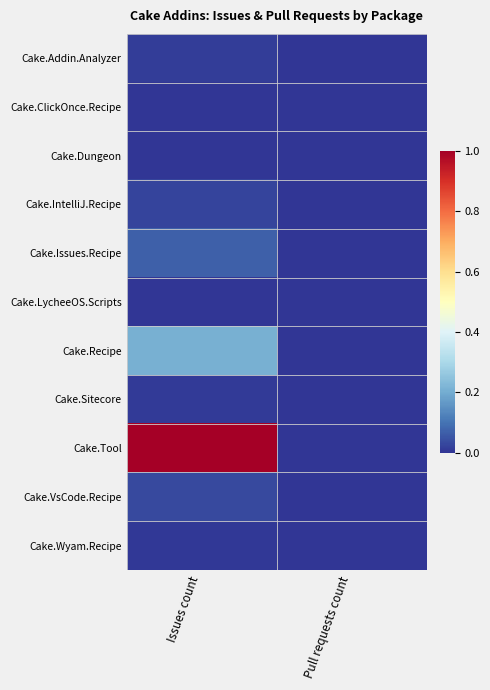

Rank the series at Issues count from highest to lowest value.

Cake.Tool, Cake.Recipe, Cake.Issues.Recipe, Cake.VsCode.Recipe, Cake.IntelliJ.Recipe, Cake.Addin.Analyzer, Cake.Sitecore, Cake.Wyam.Recipe, Cake.ClickOnce.Recipe, Cake.Dungeon, Cake.LycheeOS.Scripts